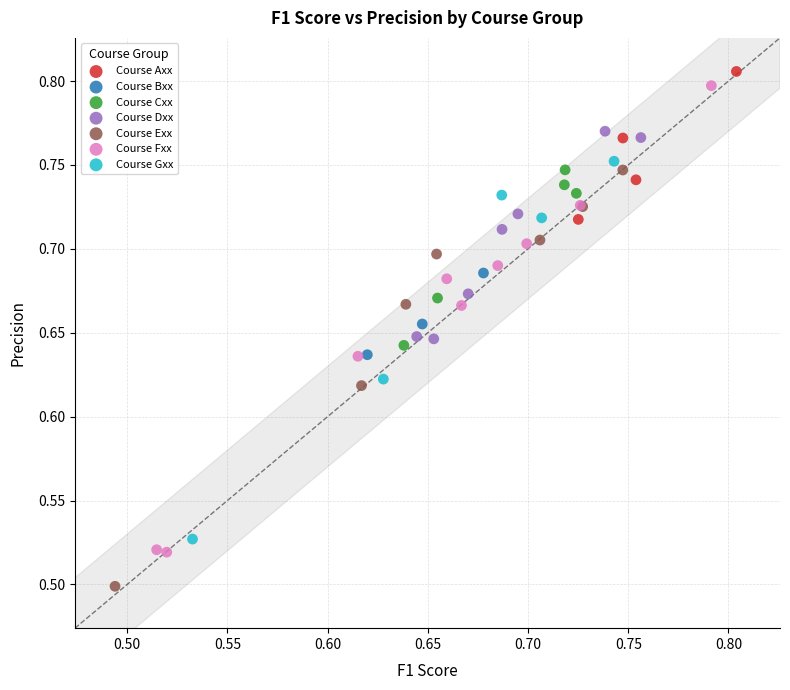

Which series contains the highest Y value?

Course Axx